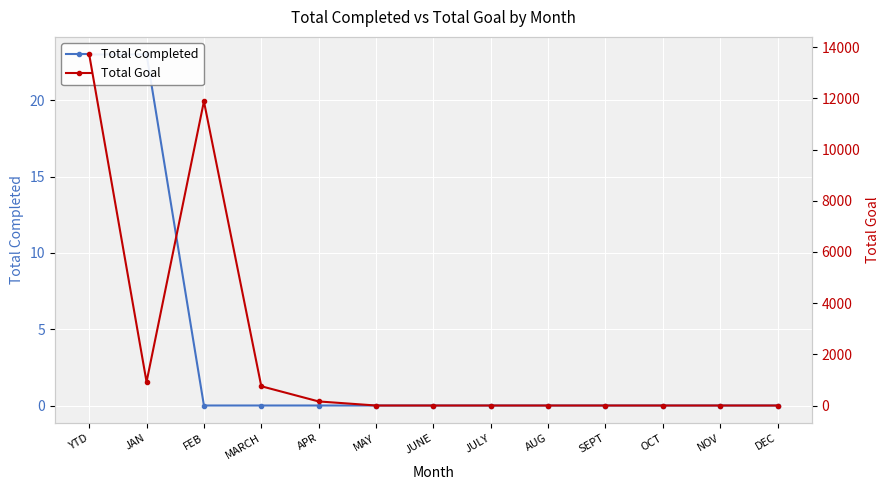

What are all the series names shown in the legend?

Total Completed, Total Goal